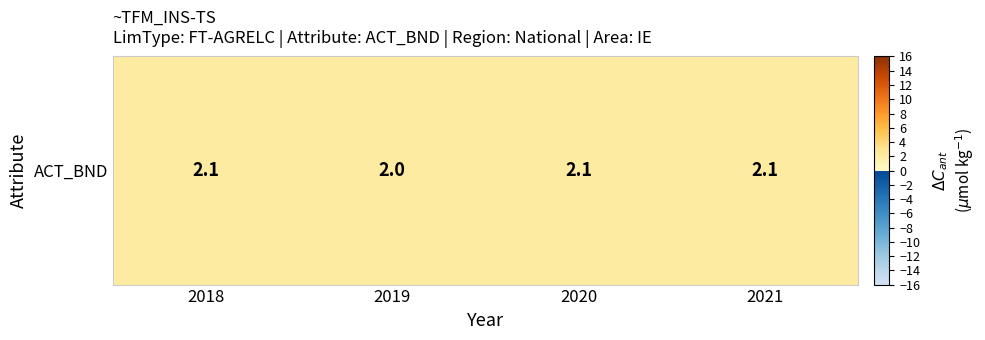

Count the number of categories in the chart.

4